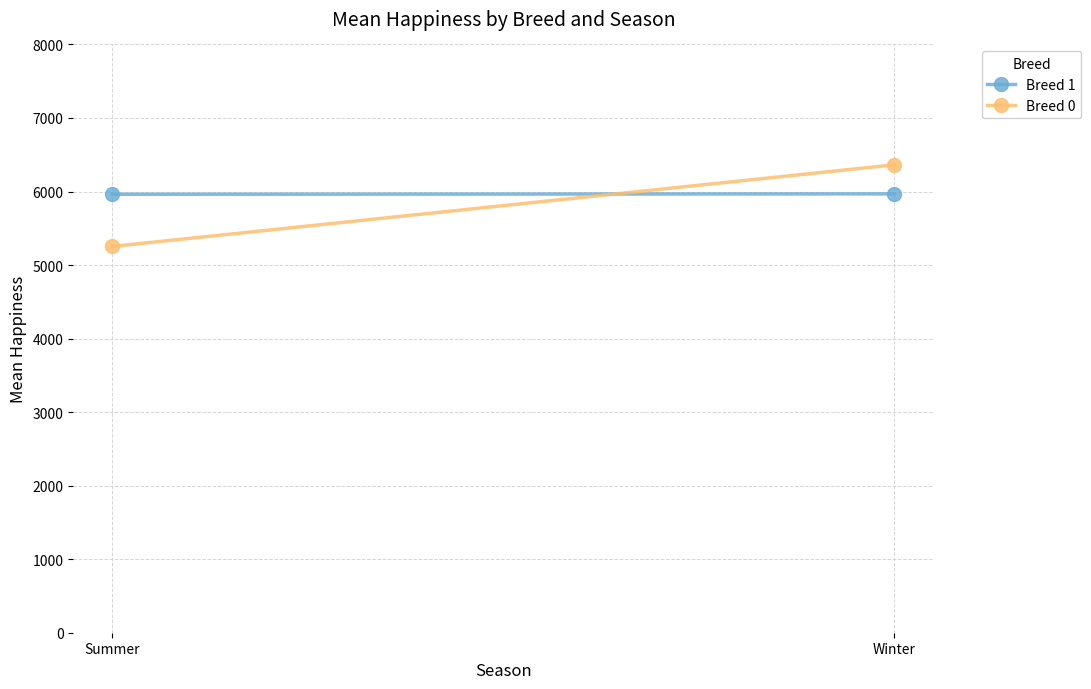

The value of Breed 0 at Summer is 7127.1. True or false?

False